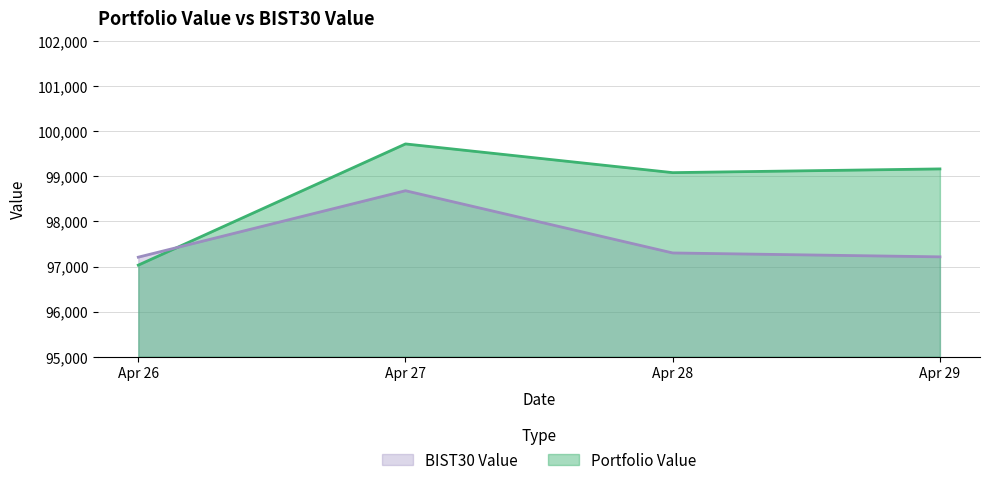

What is the difference between the BIST30 Value values at Apr 26 and Apr 28?

93.5